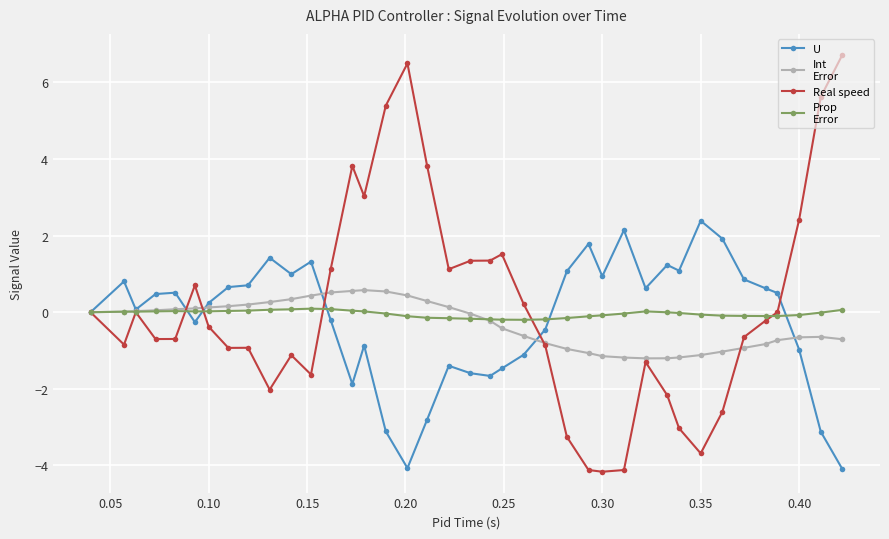

What is the greatest value displayed?

6.7